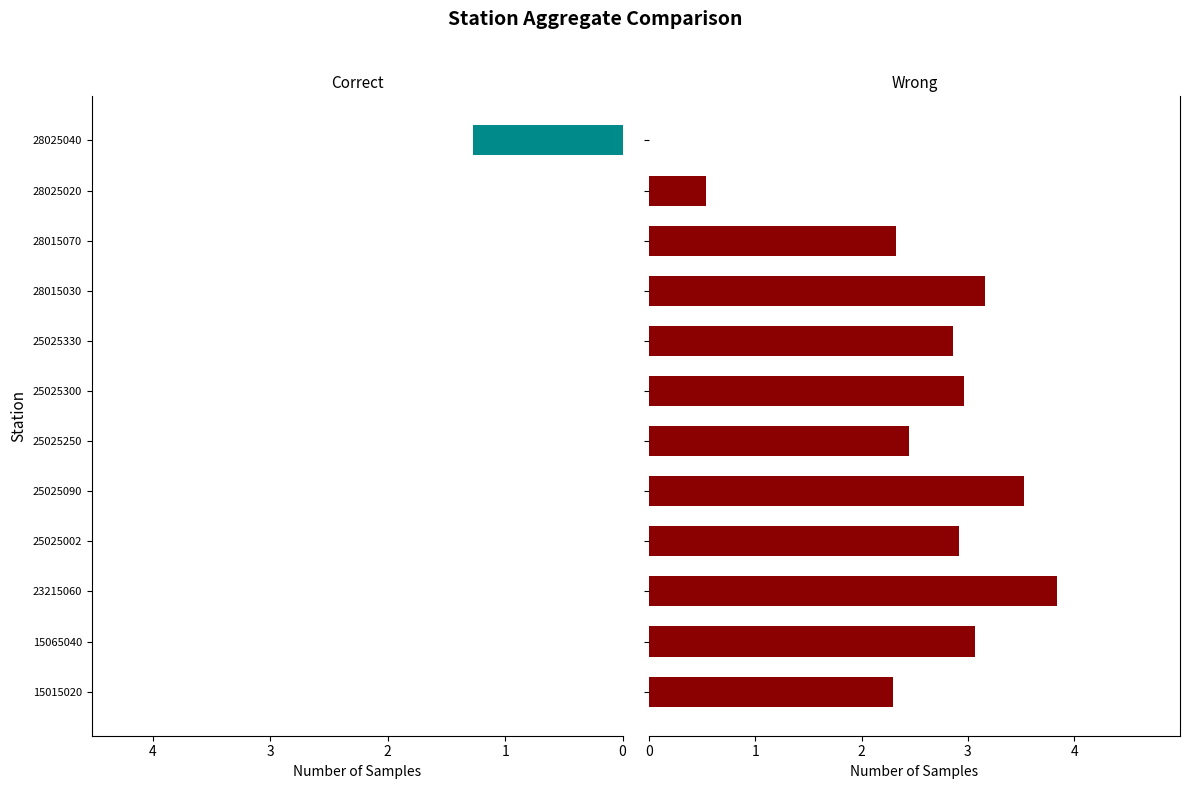

Rank the categories by AggComposite value from highest to lowest.

23215060, 25025090, 28015030, 15065040, 25025300, 25025002, 25025330, 25025250, 28015070, 15015020, 28025020, 28025040